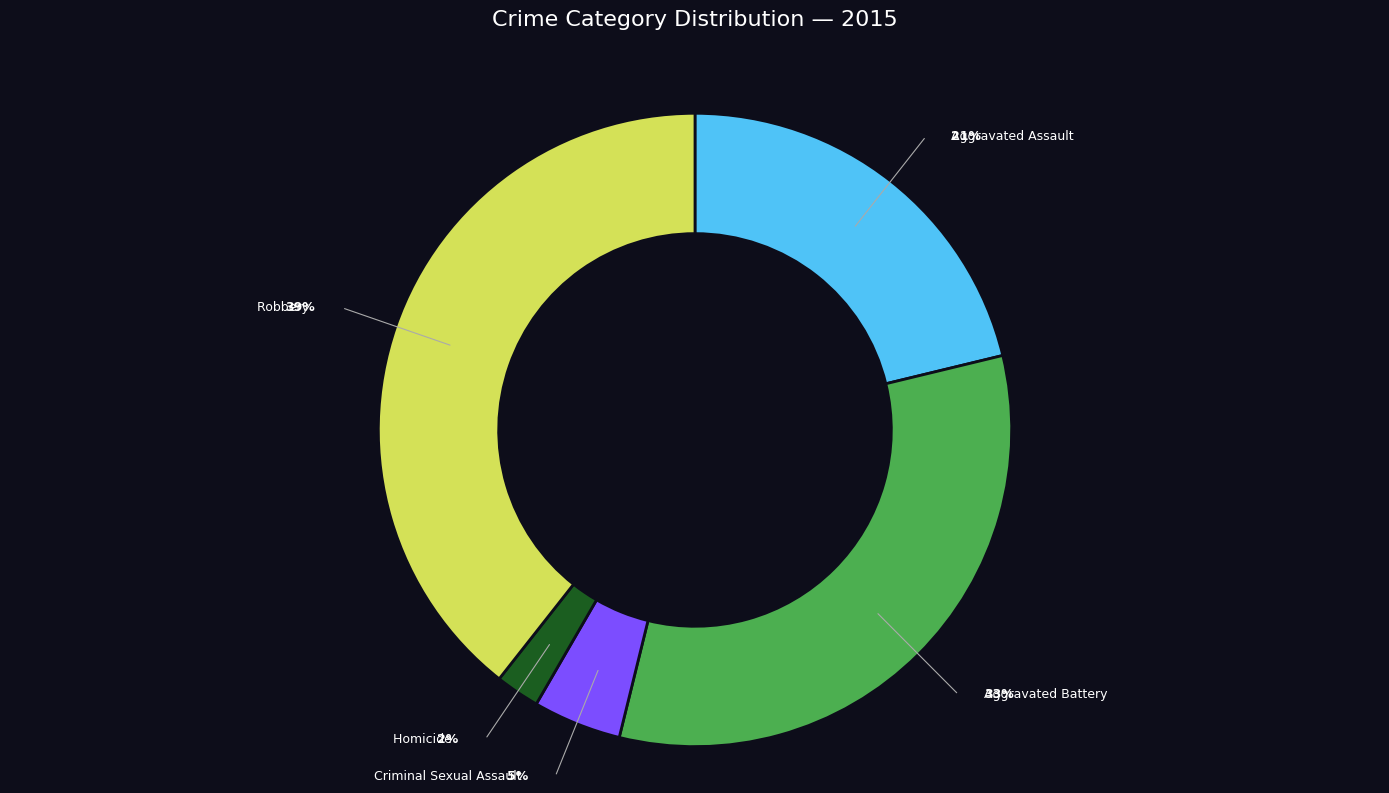

To the nearest percent, what is the difference between the largest and smallest slice percentages?

37%